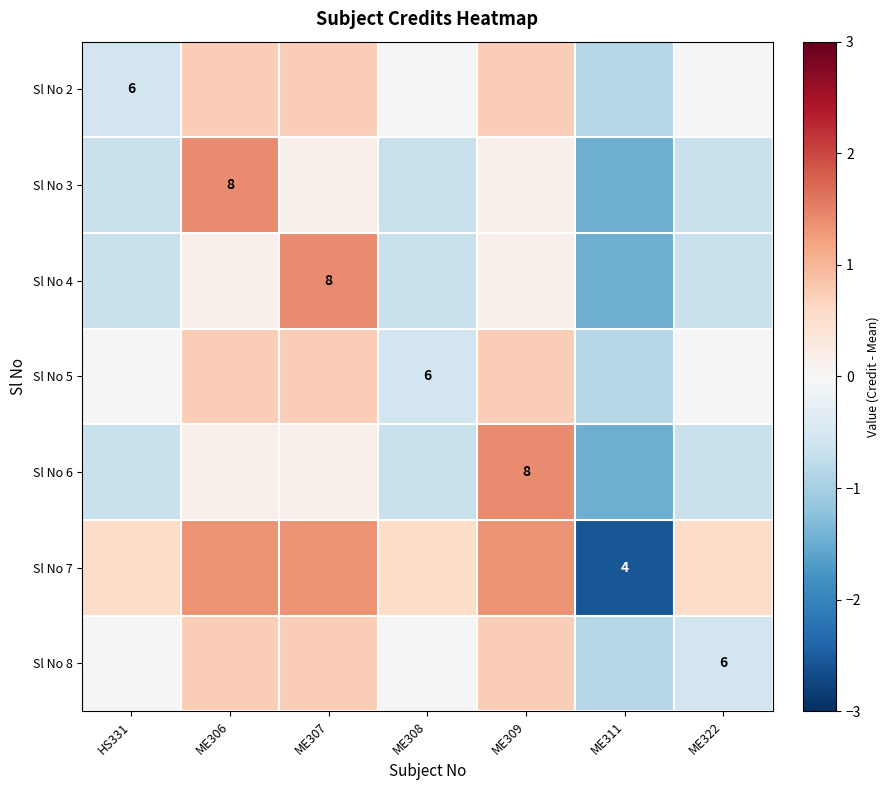

Which has a higher value, ME309 or ME311?

ME309